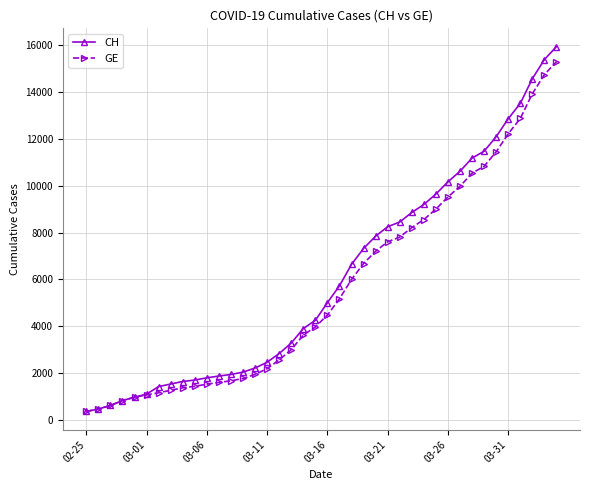

What is the difference between the maximum and minimum values in the GE series?

14909